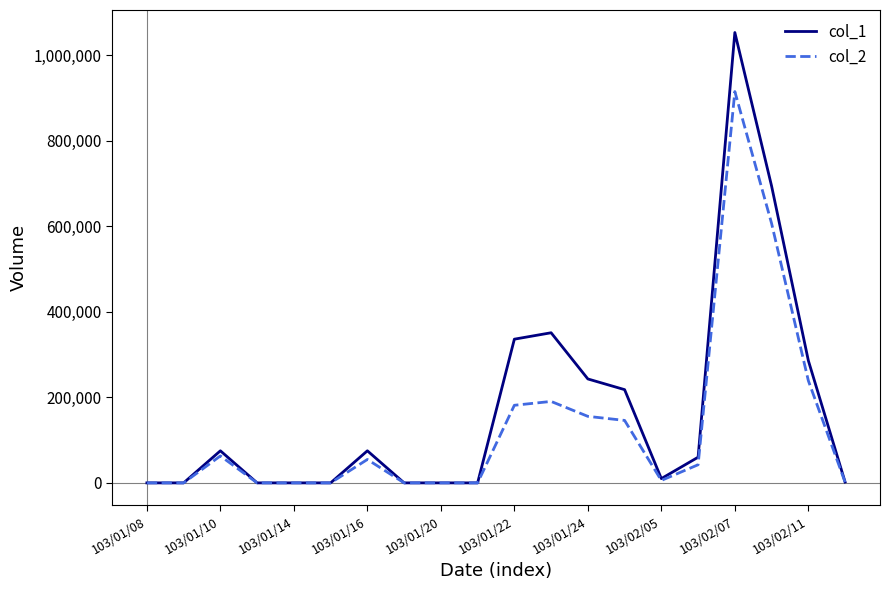

Which series has the largest range (max minus min)?

col_1